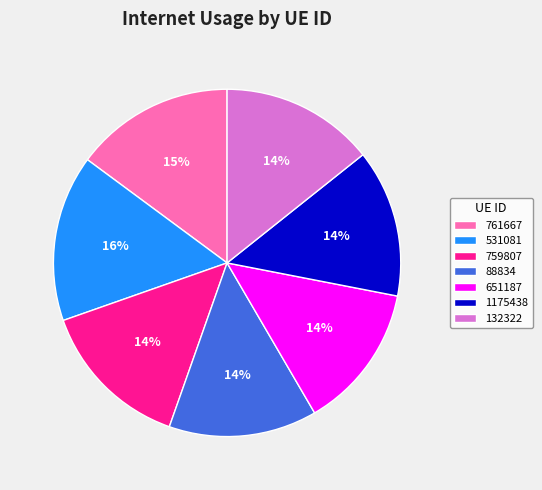

Which has a higher value, 1175438 or 761667?

761667